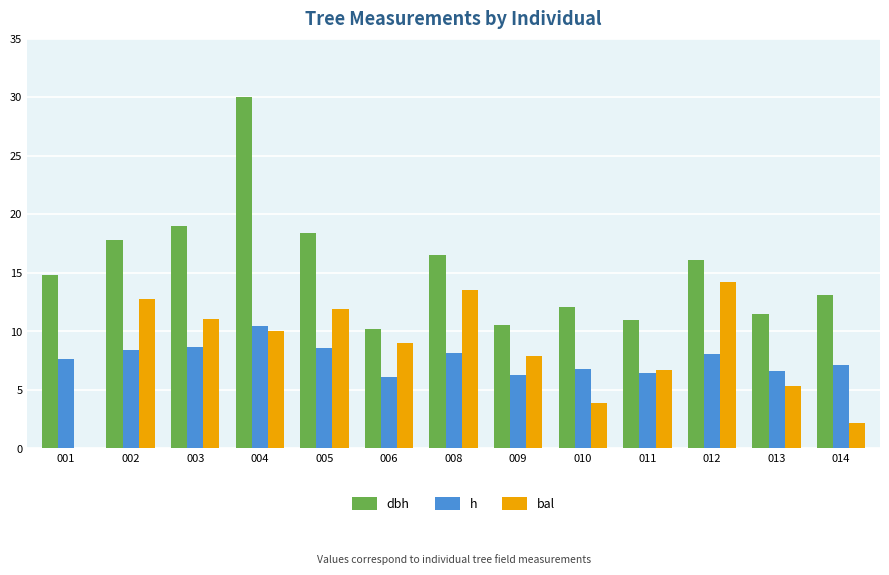

The dbh series shows 4.8 at 010. True or false?

False